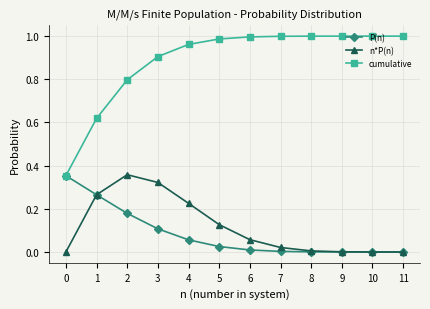

Is this an area chart (filled region under the line)?

No